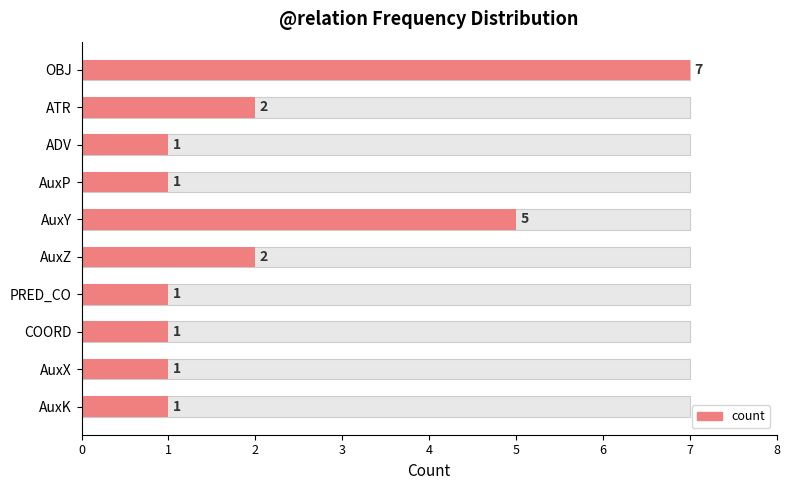

The chart shows a value of 2 at AuxP. True or false?

False